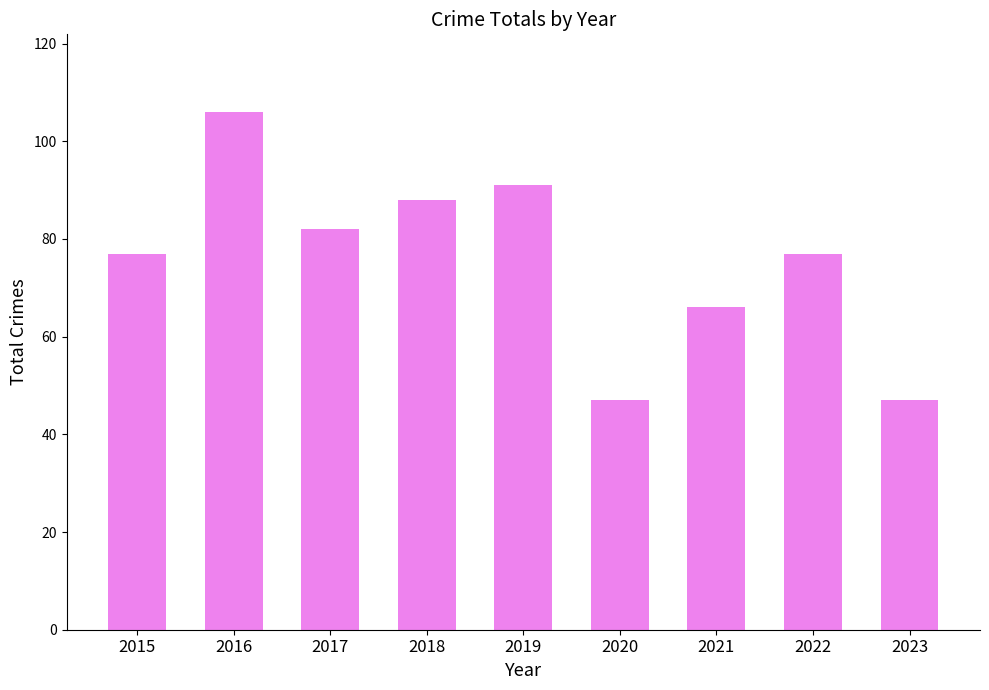

The chart shows a value of 77 at 2022. True or false?

True